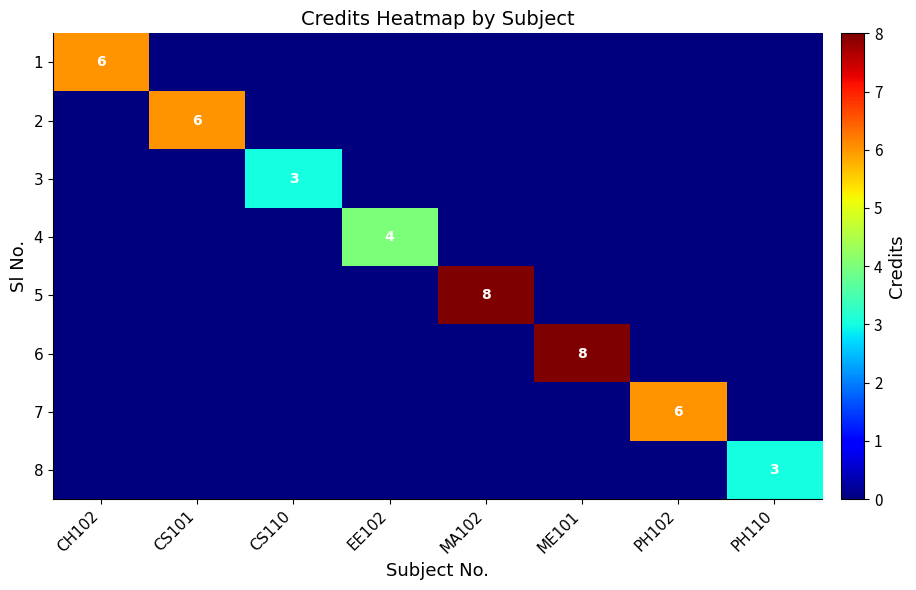

Rank the series at MA102 from highest to lowest value.

5, 1, 2, 3, 4, 6, 7, 8